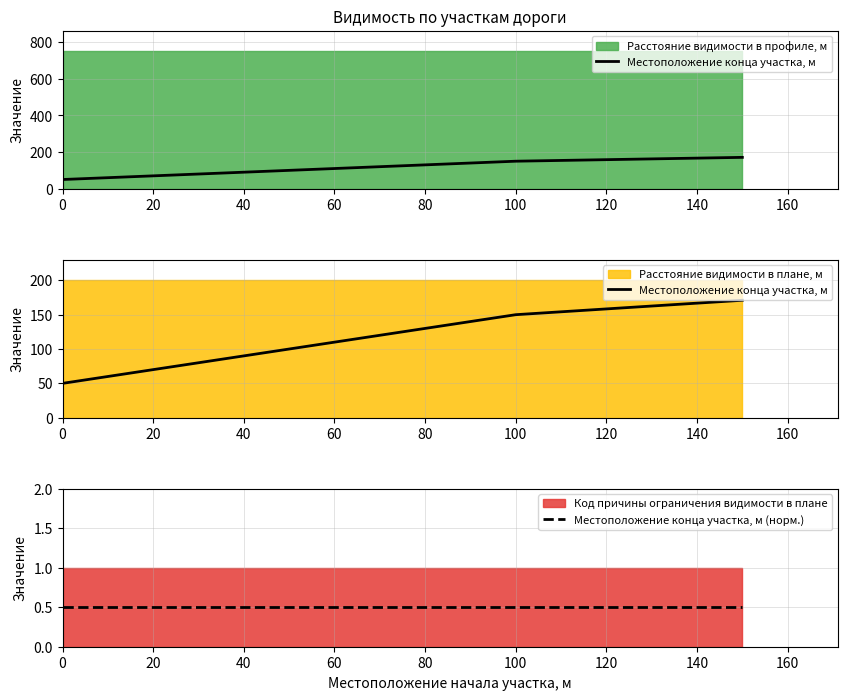

Between 0 and 20, which is larger?

20